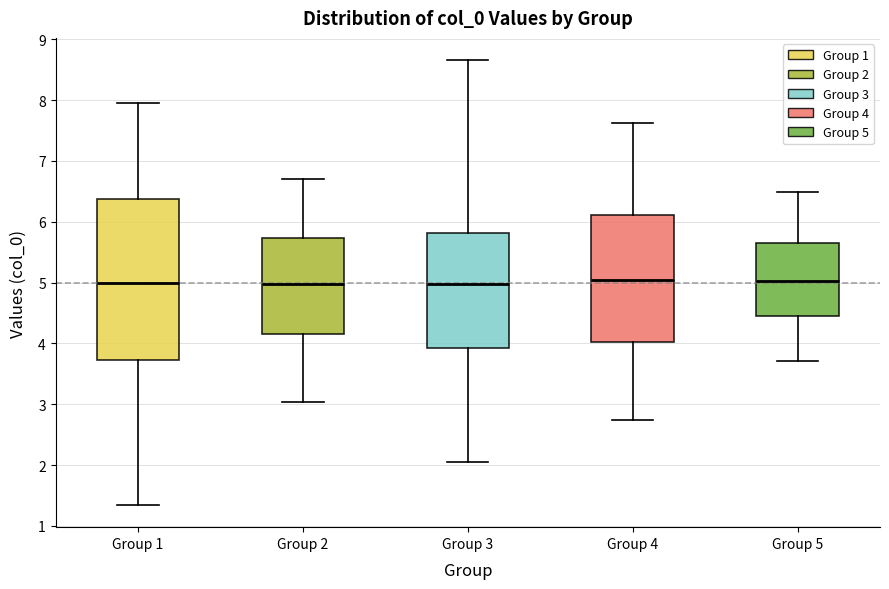

Comparing the boxes themselves (not the whiskers), which one is the tallest?

Group 1